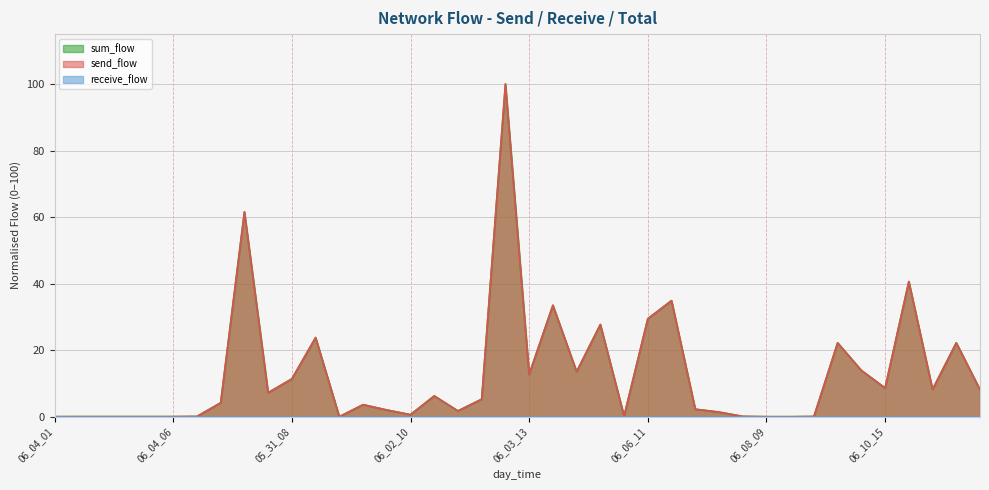

How many interior local valleys does the send_flow series have?

10